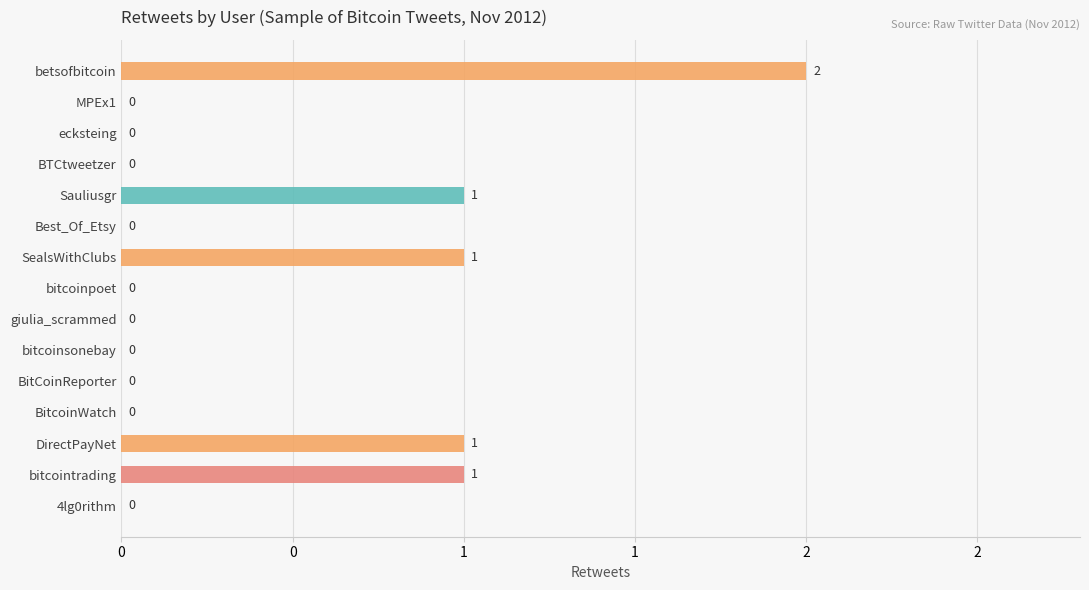

Are the bars horizontal?

Yes